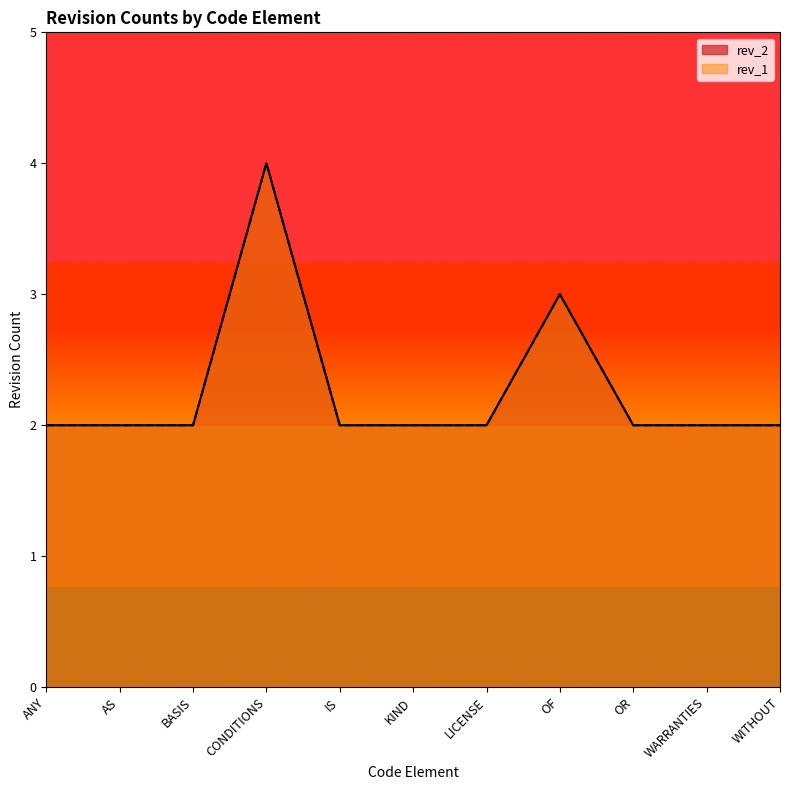

What position from the left is IS?

5